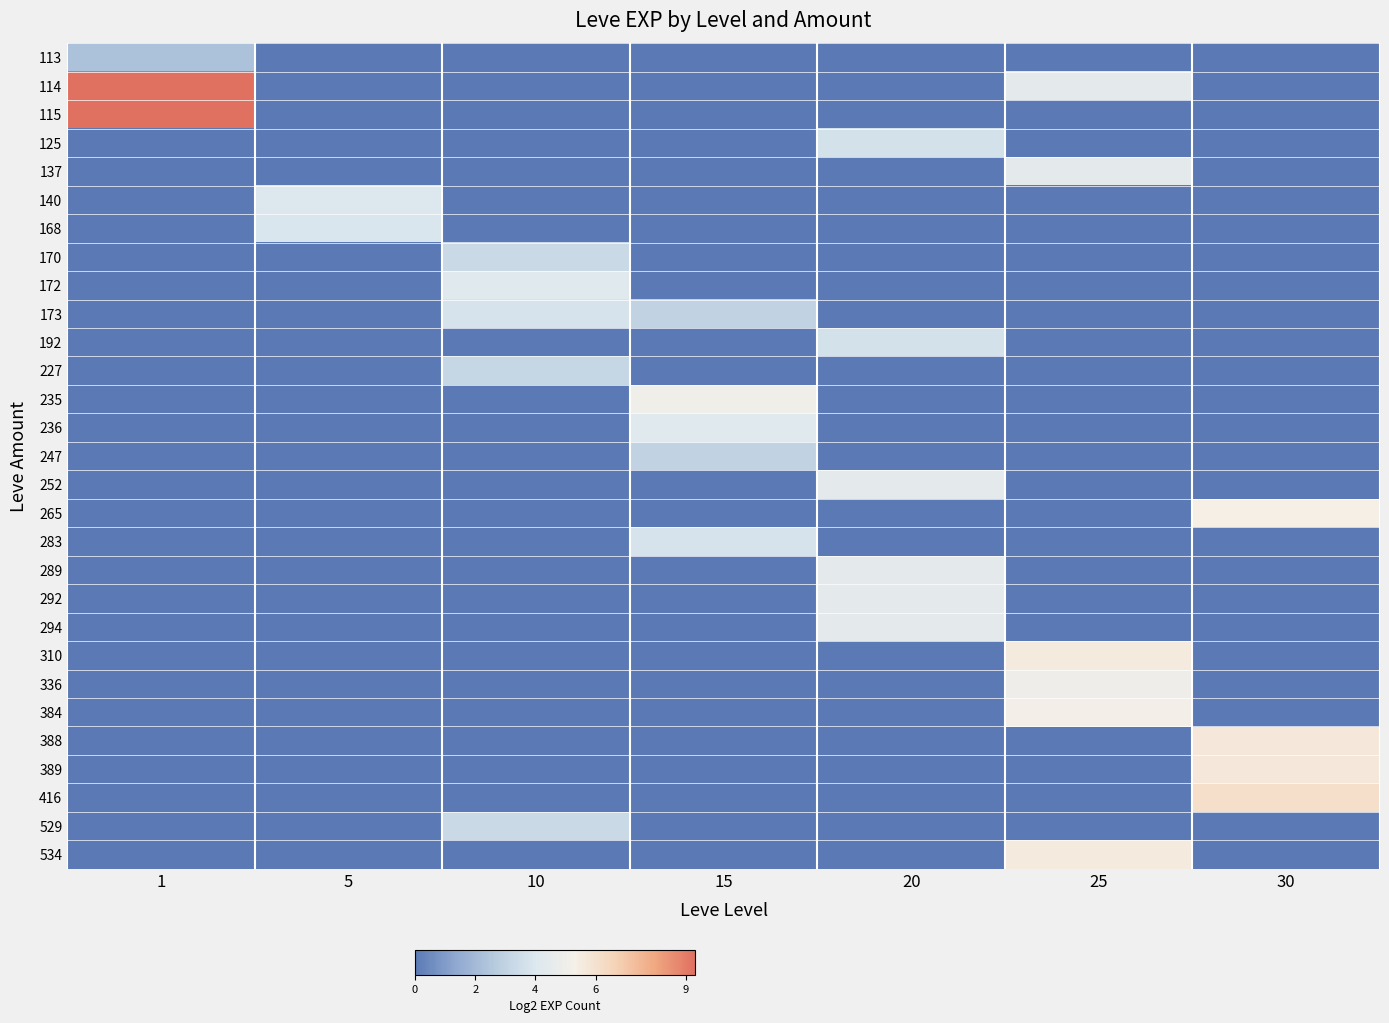

At which category is the sum across all series the highest?

25